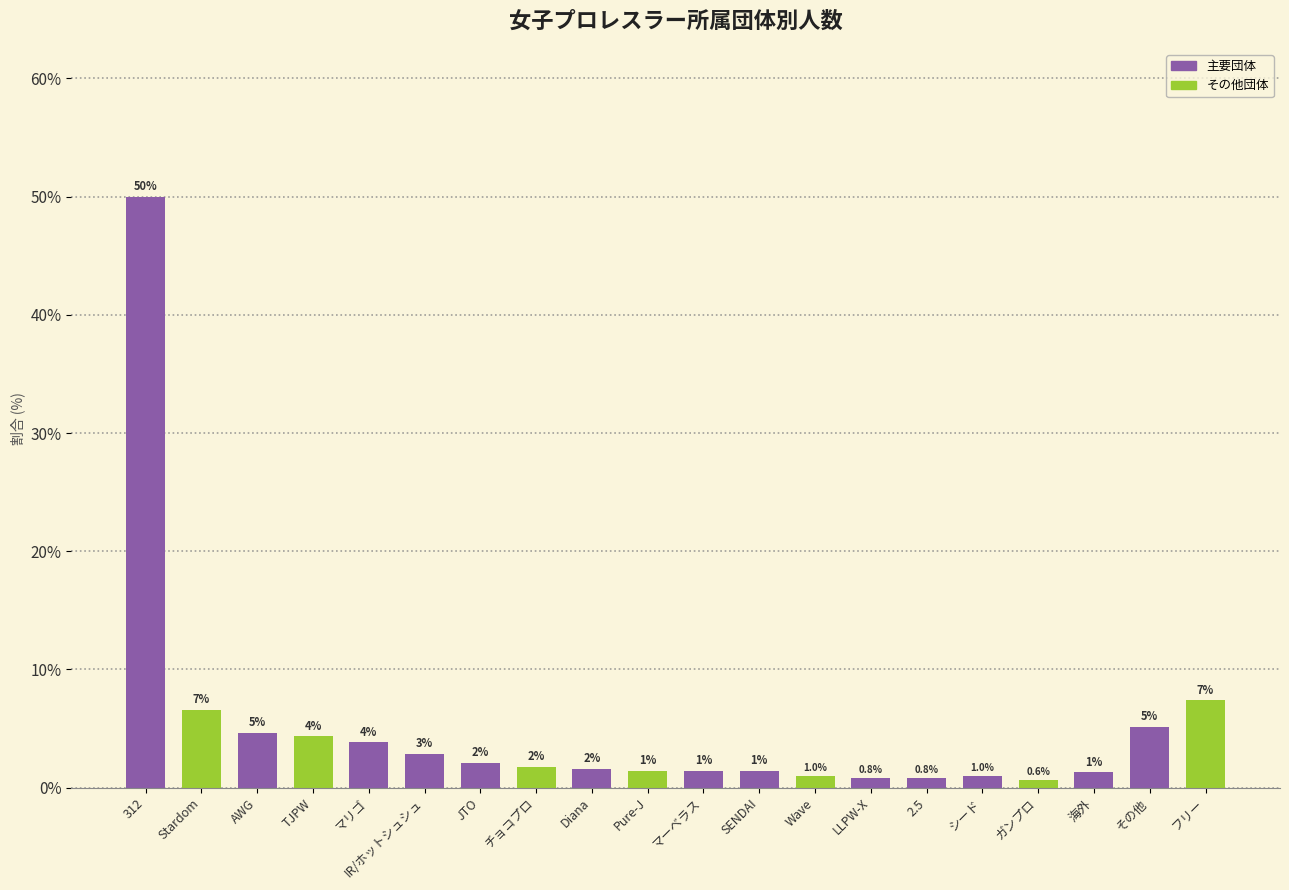

What is the approximate value at ガンプロ?

0.6